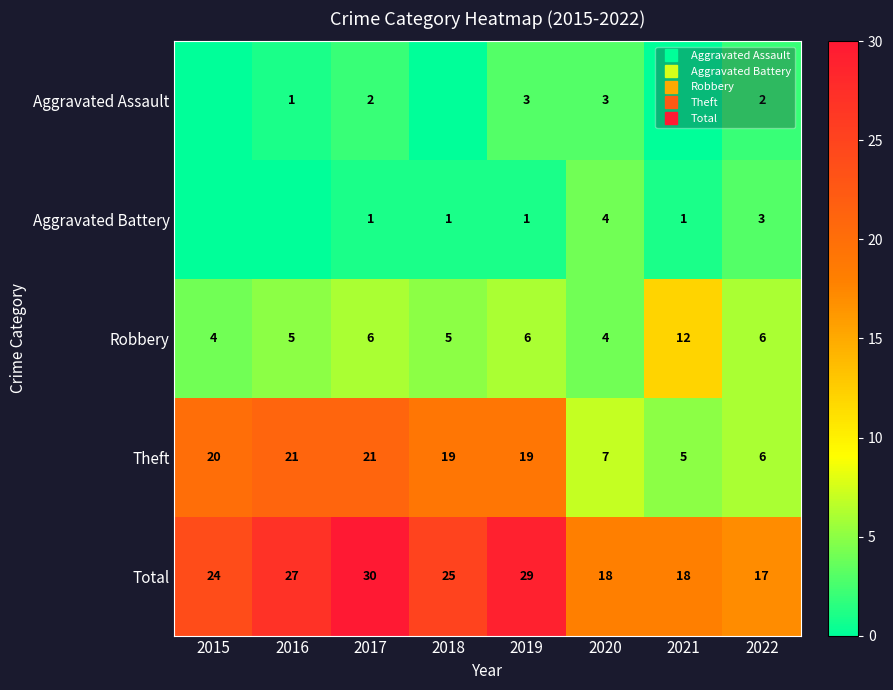

What is the difference between the maximum and minimum values in the Robbery series?

8